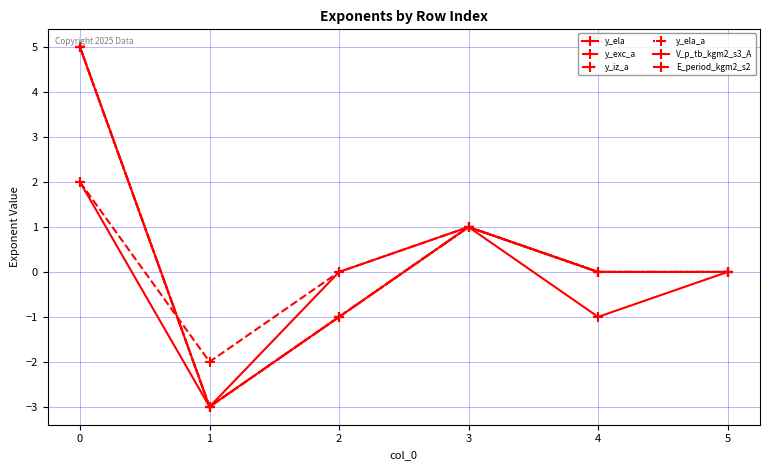

Reading left to right, extract all data points from this chart.

y_ela: 5	-3	-1	1	0	0
y_exc_a: 5	-3	-1	1	0	0
y_iz_a: 5	-3	-1	1	0	0
y_ela_a: 5	-3	-1	1	0	0
V_p_tb_kgm2_s3_A: 2	-3	0	1	-1	0
E_period_kgm2_s2: 2	-2	0	1	0	0